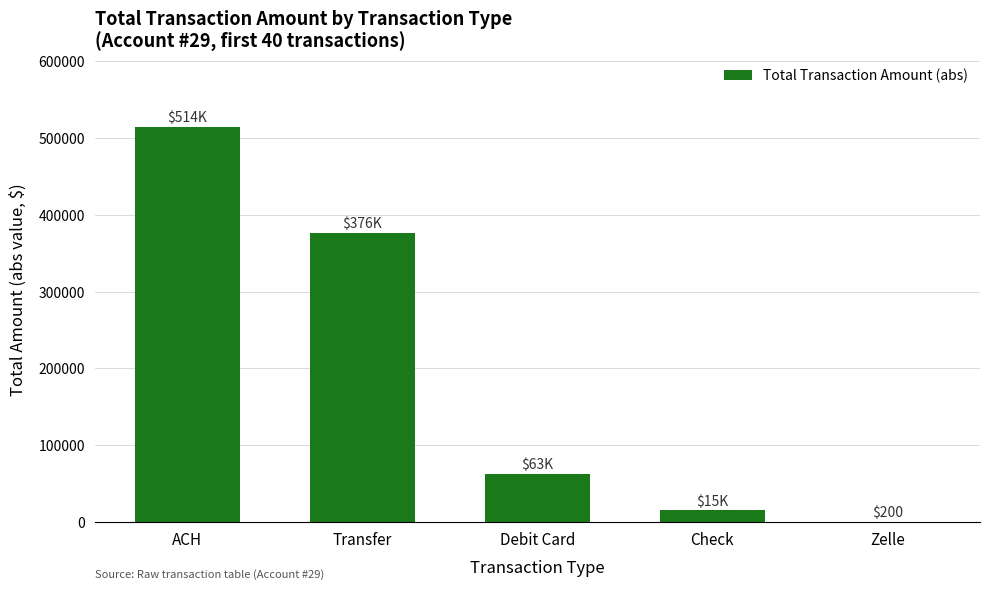

Between Zelle and Debit Card, which is larger?

Debit Card